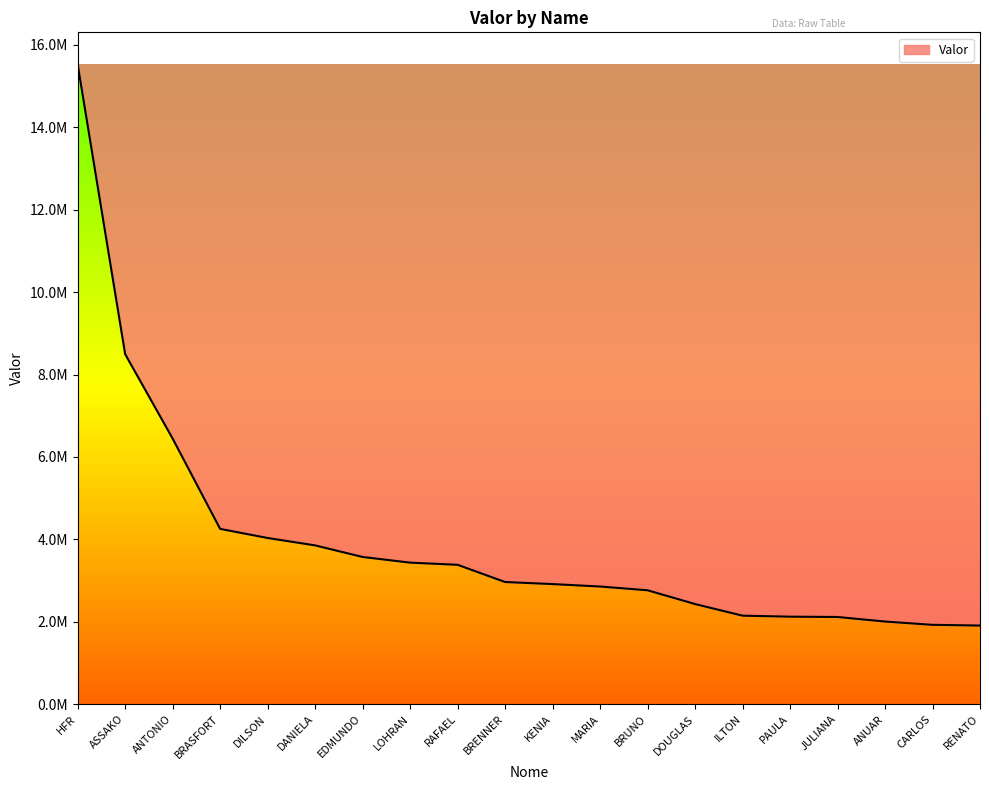

What is the ratio of the value at MARIA to the value at CARLOS?

1.5